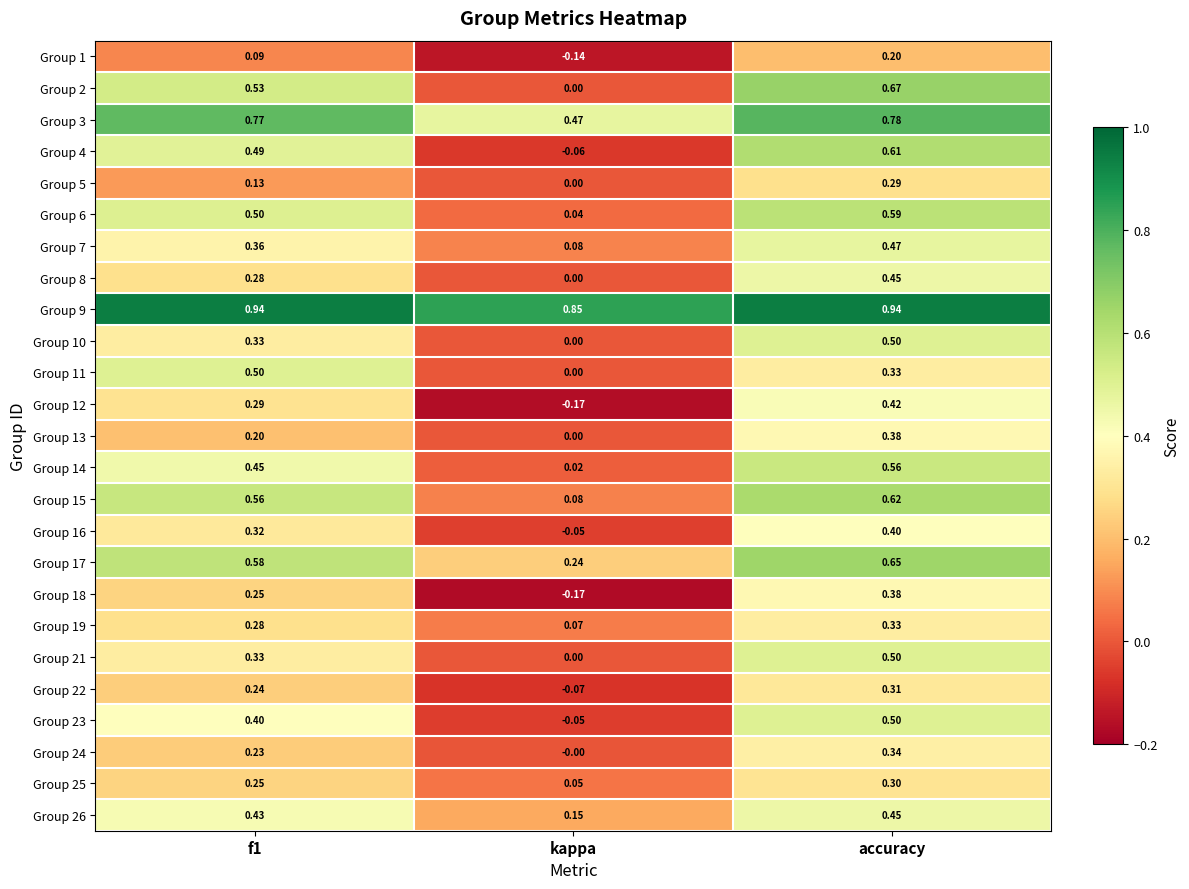

How many distinct data groups are displayed?

25